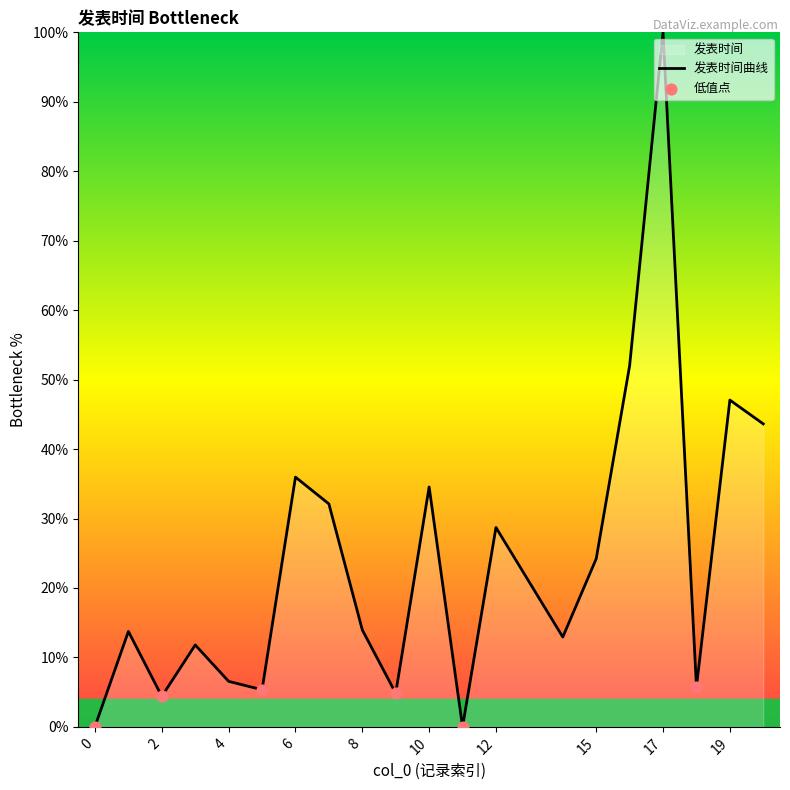

What is the change in value from 1 to 19?

+33.3